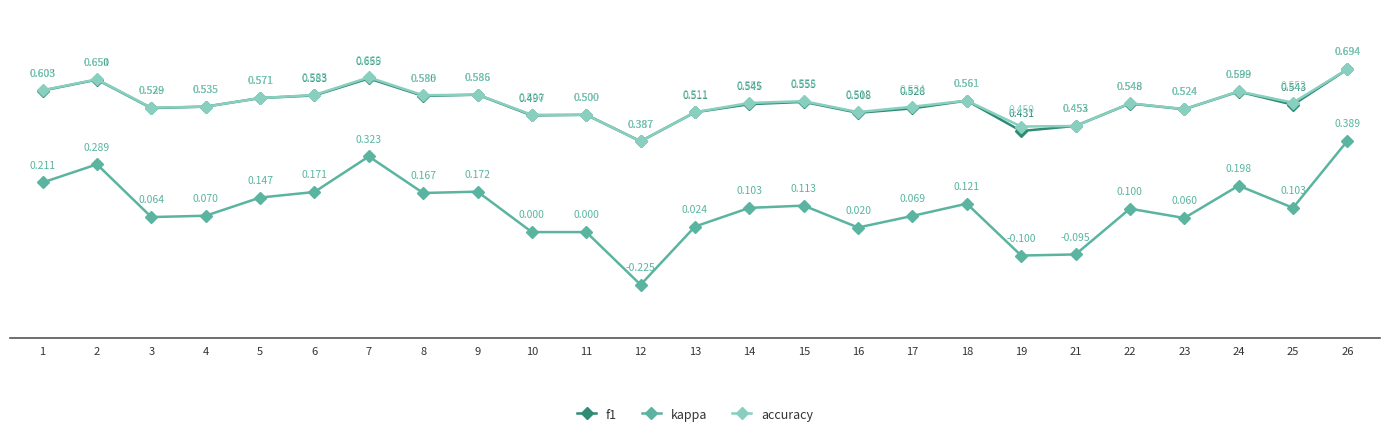

True or false: f1 and accuracy intersect in this chart.

True